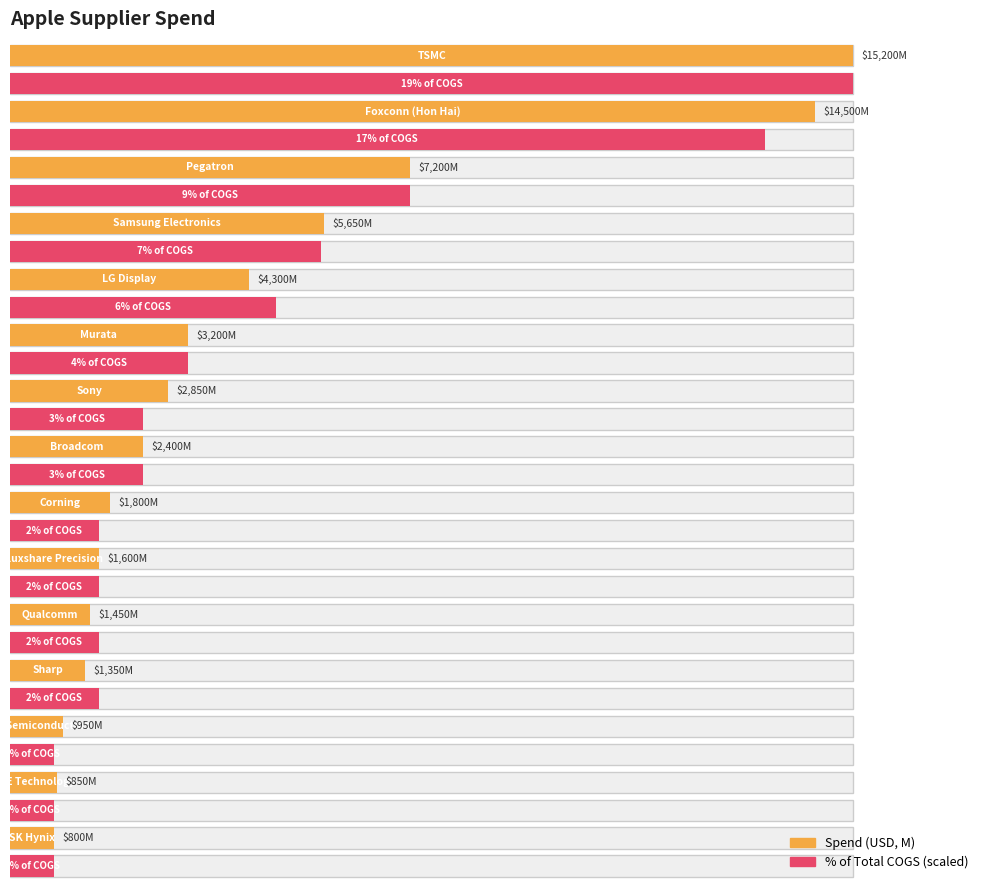

What is the difference between the maximum and minimum values?

14400